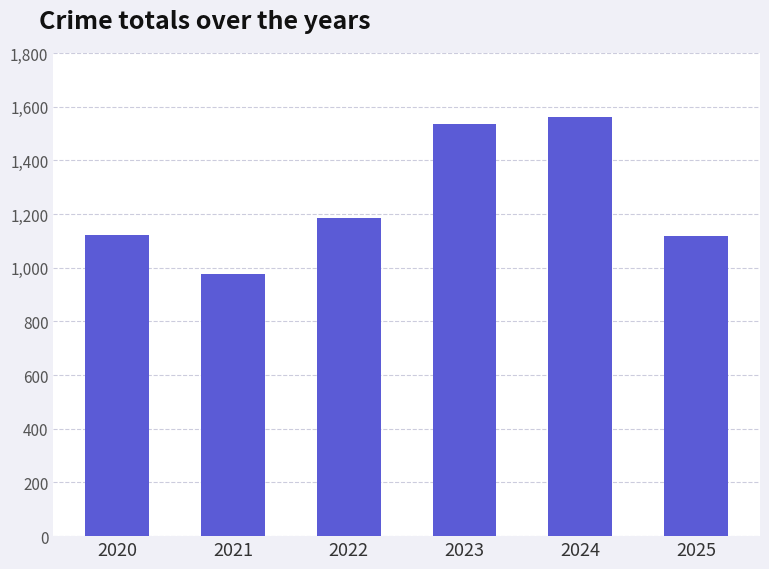

What is the approximate value at 2024?

1561